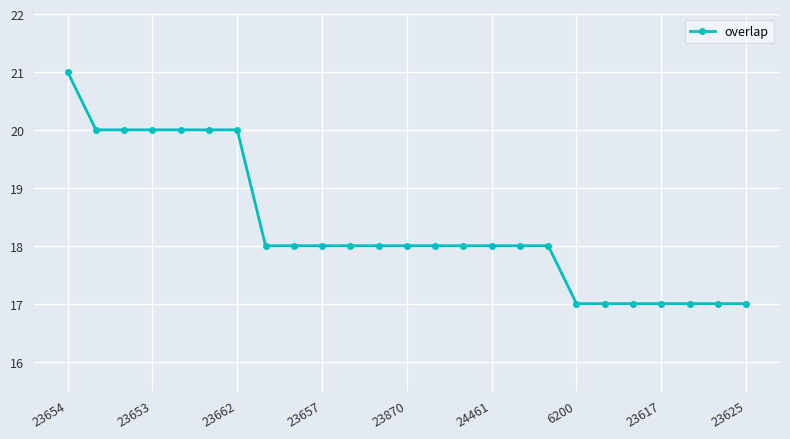

What is the maximum value shown in the chart?

21